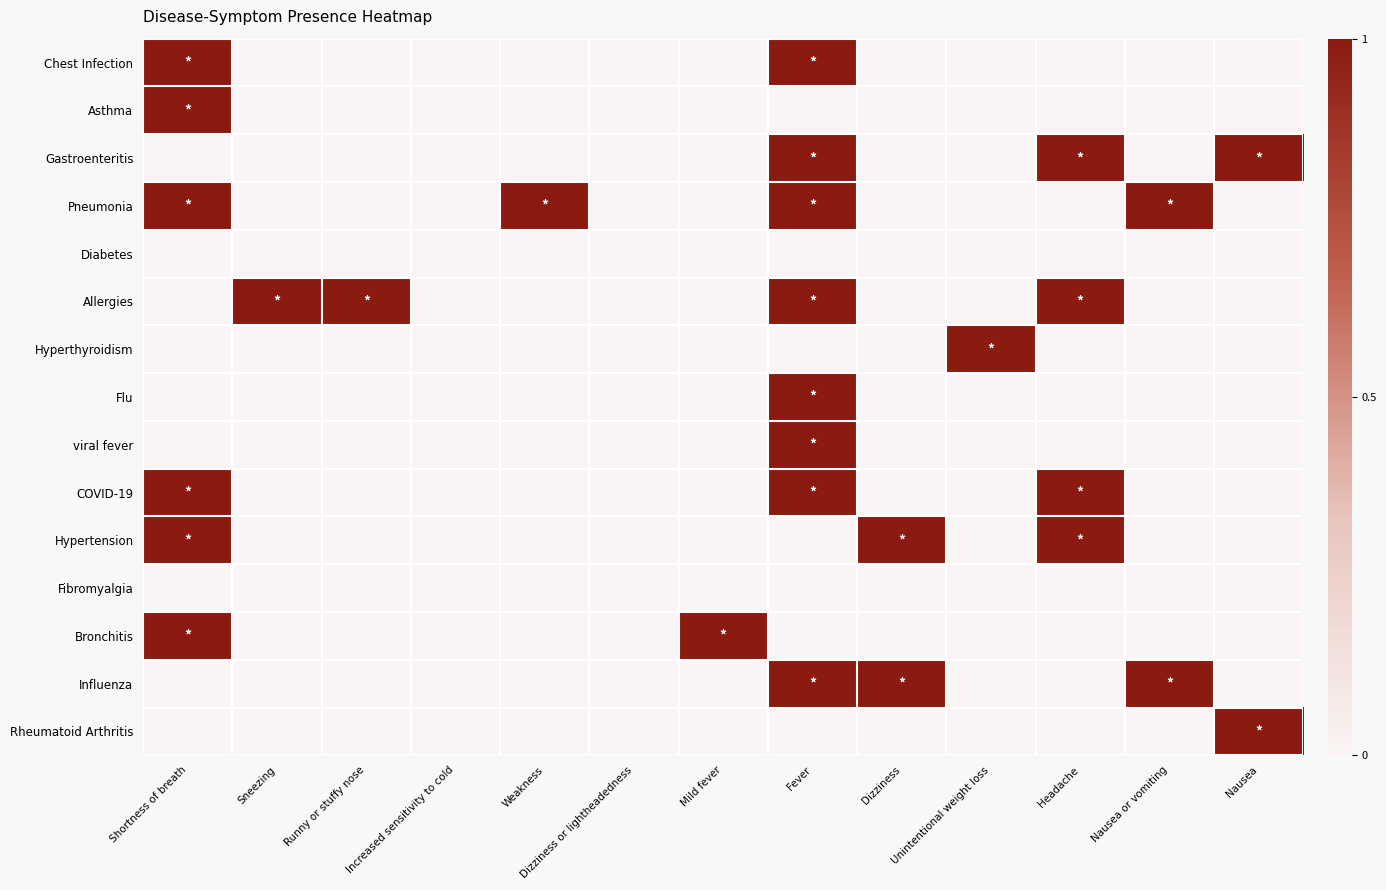

What is the total value across all series at Dizziness?

2